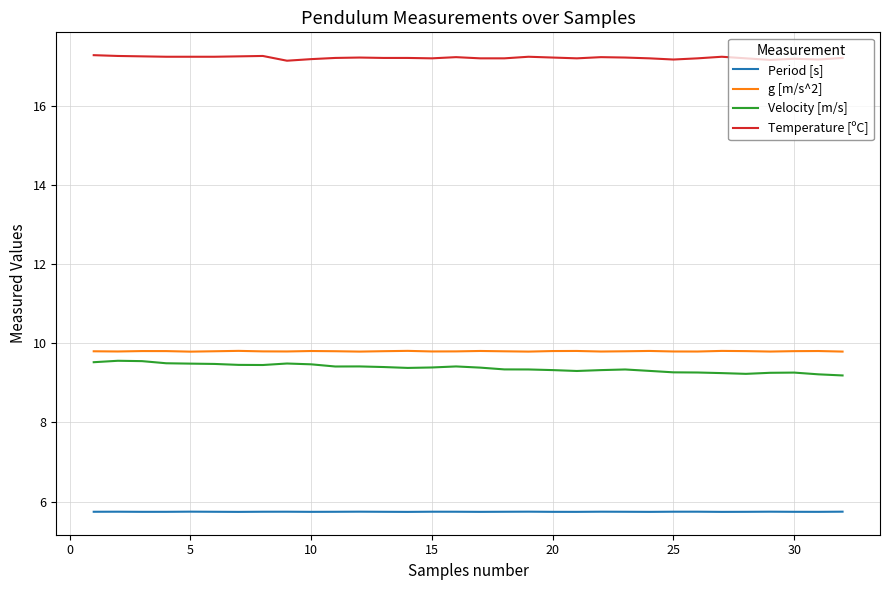

True or false: Period [s] and Velocity [m/s] intersect in this chart.

False